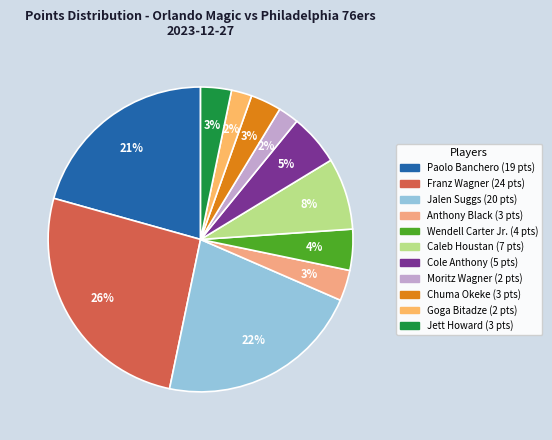

How many slices are in this pie chart?

11